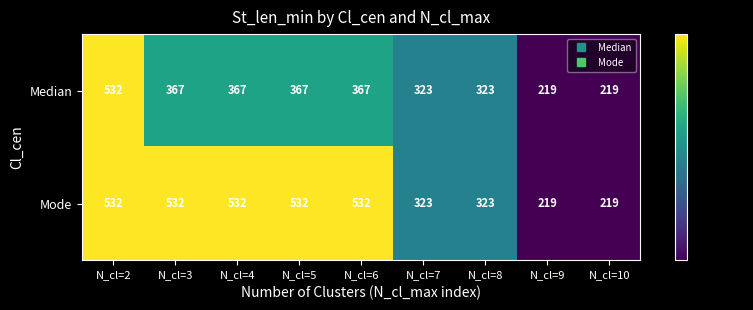

Which series changed the most between N_cl=3 and N_cl=9?

Mode